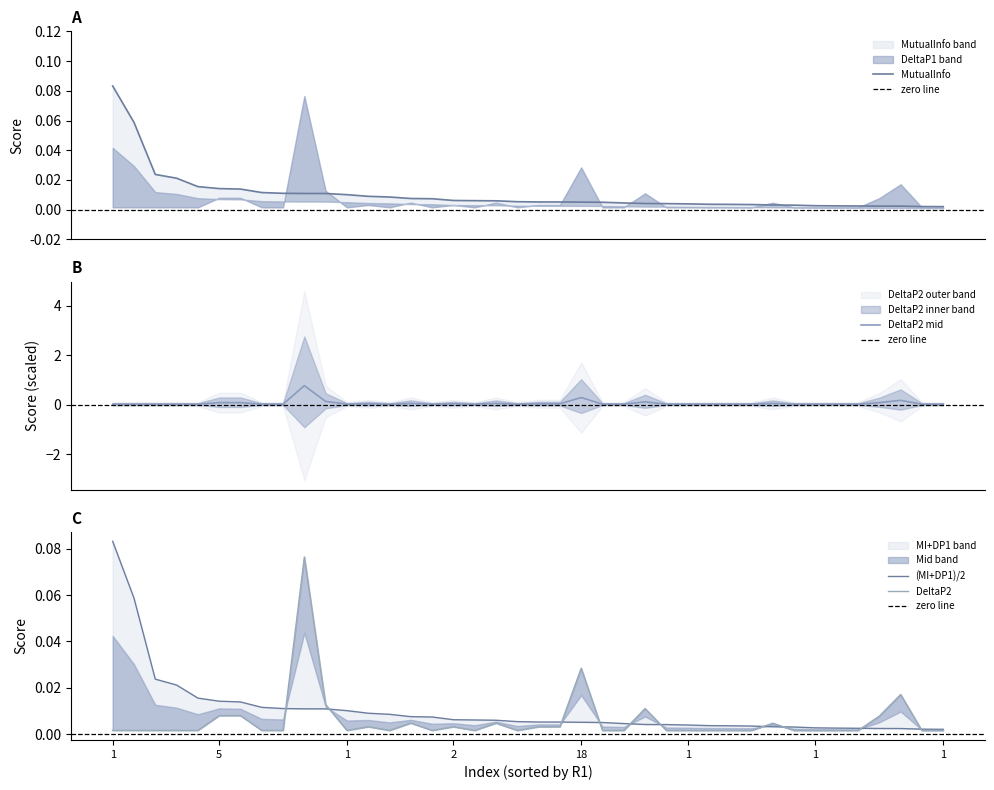

How many times do DeltaP2 and MutualInfo cross each other?

1